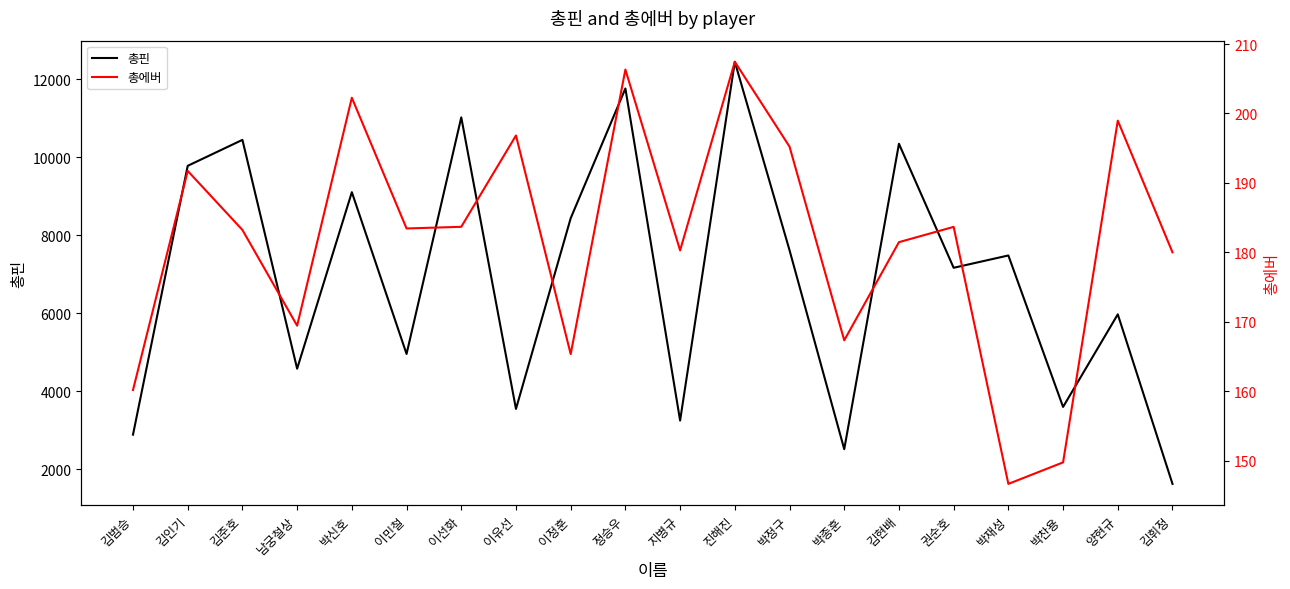

Reading left to right, list all the values displayed in this chart.

총핀: 2883.0	9778.0	10444.0	4575.0	9102.0	4953.0	11021.0	3543.0	8433.0	11761.0	3245.0	12447.0	7614.0	2510.0	10344.0	7163.0	7479.0	3594.0	5969.0	1620.0
총에버: 160.2	191.7	183.2	169.4	202.3	183.4	183.7	196.8	165.3	206.3	180.3	207.4	195.2	167.3	181.5	183.7	146.7	149.8	199.0	180.0